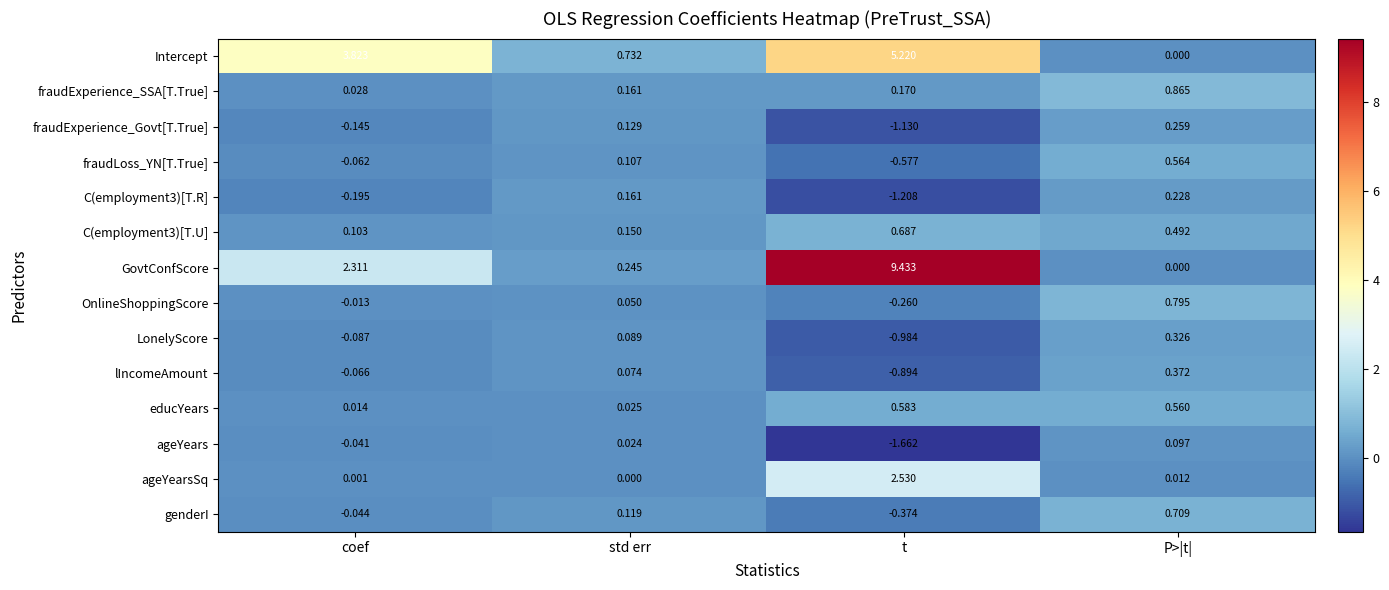

At which label is fraudExperience_Govt[T.True] closest to 0?

std err